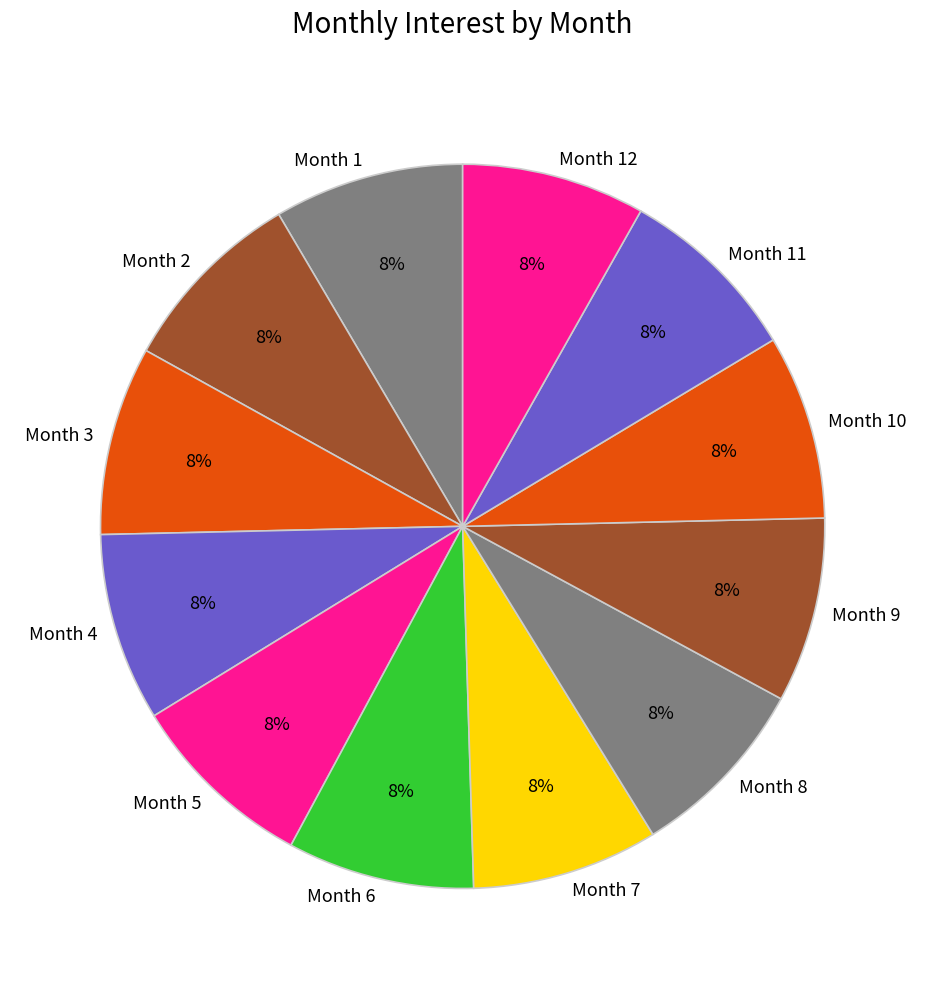

Does Month 4 account for over 50% of the chart?

No